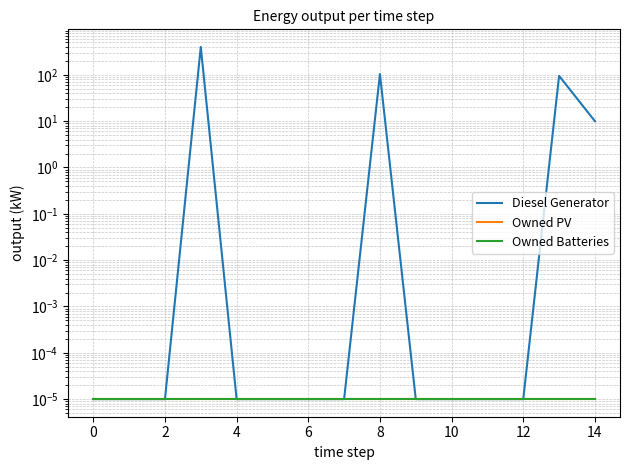

True or false: Diesel Generator and Owned Batteries cross at least once.

False